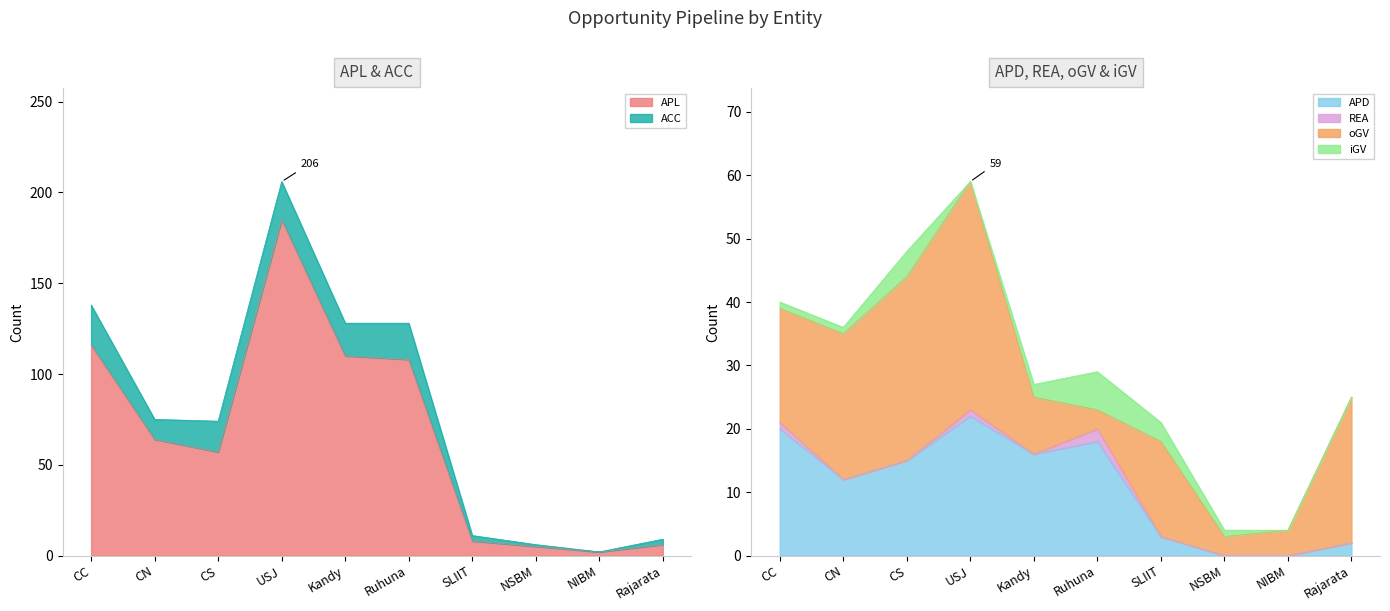

Which category has the highest value in the APD series?

USJ